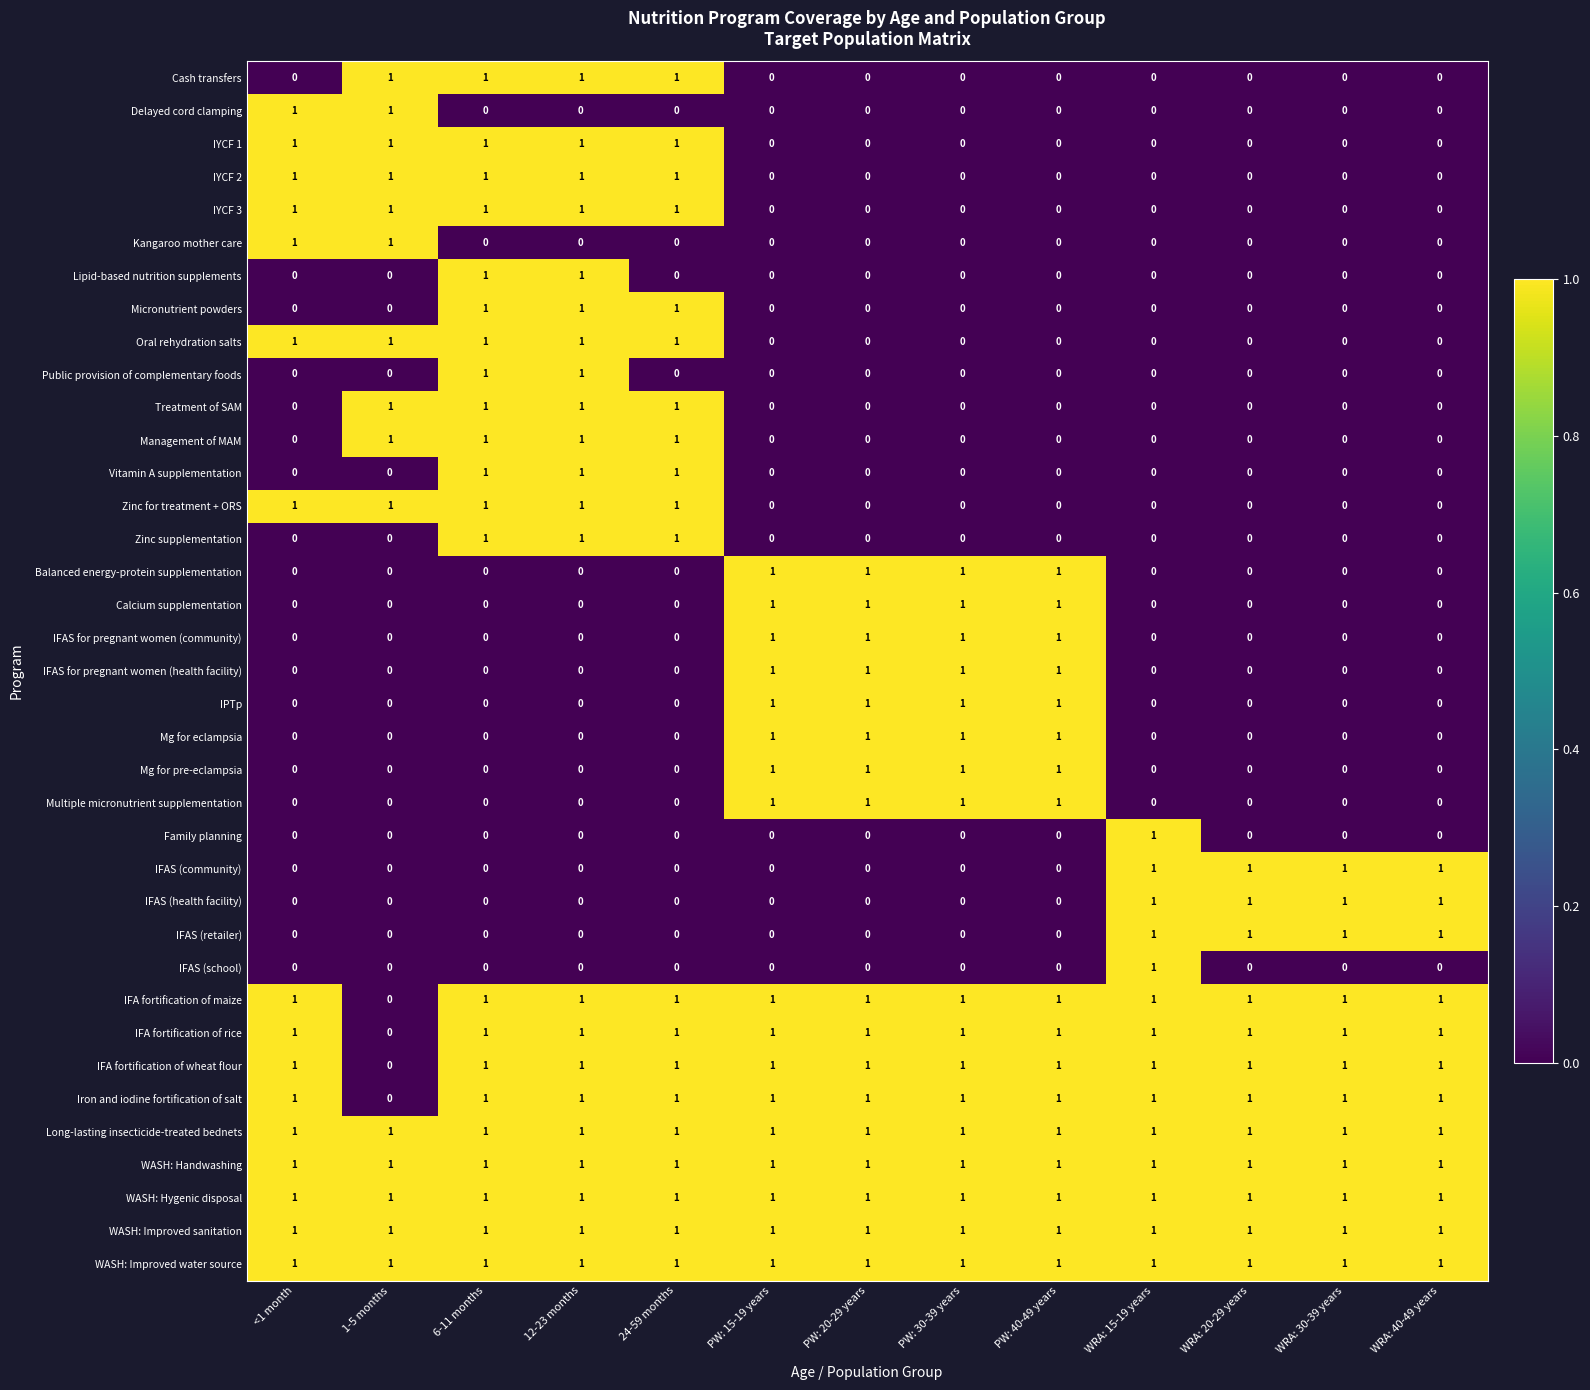

What is the spread (max minus min) of values at WRA: 30-39 years?

1